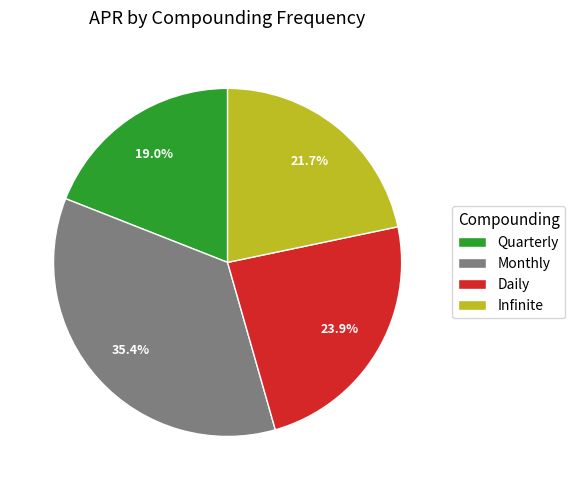

What percentage is the Quarterly slice, to the nearest percent?

19%